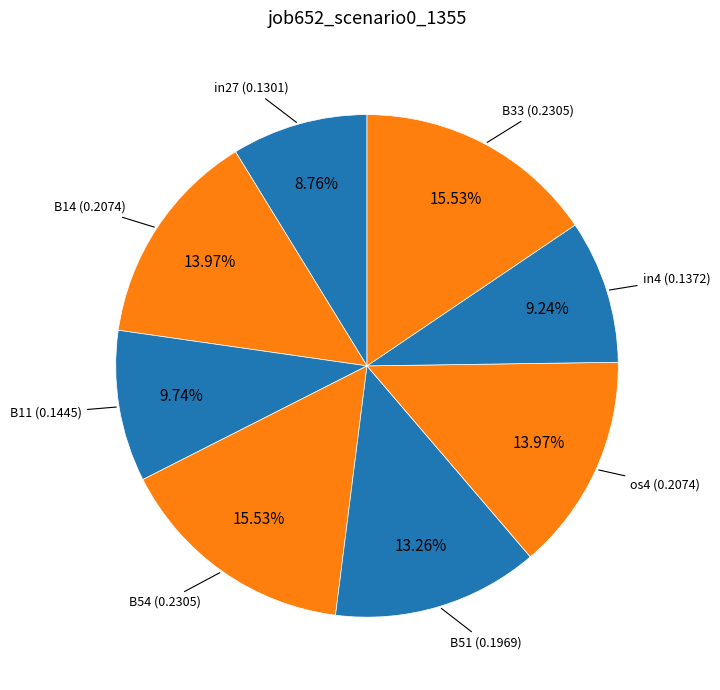

Which slice is the smallest?

in27